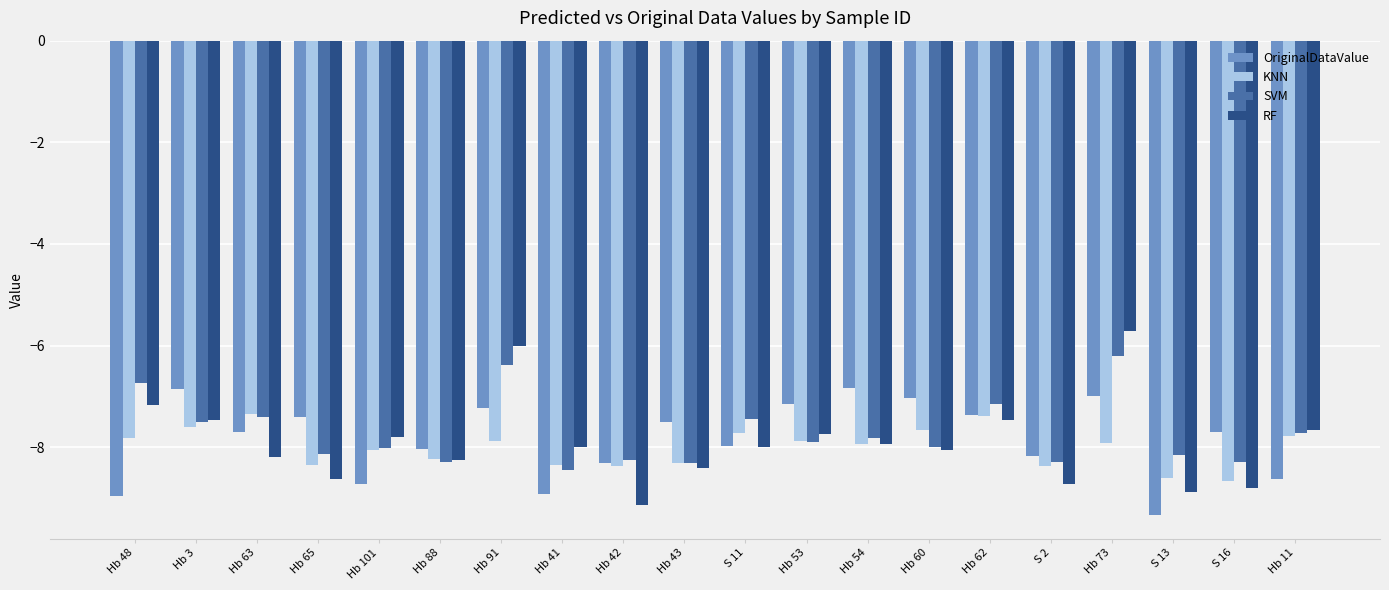

What is the label of the 9th bar from the right?

Hb 53